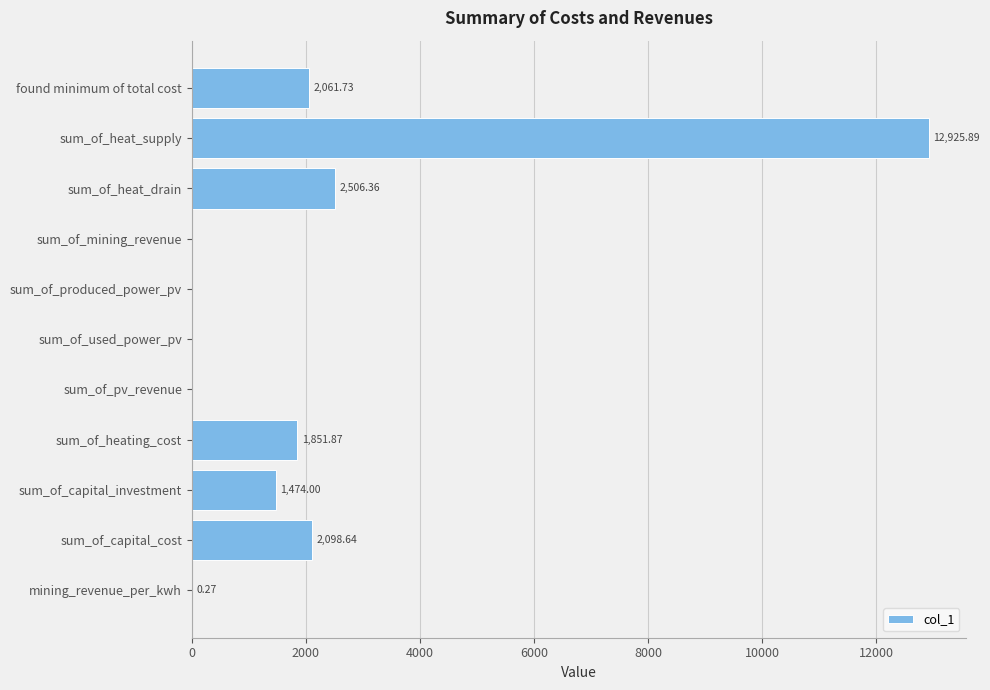

At which label is the value closest to 6462?

sum_of_heat_drain